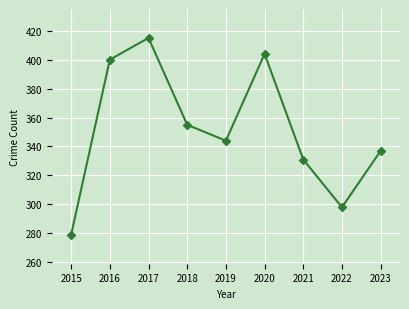

List the labels in order of value, smallest first.

2015, 2022, 2021, 2023, 2019, 2018, 2016, 2020, 2017